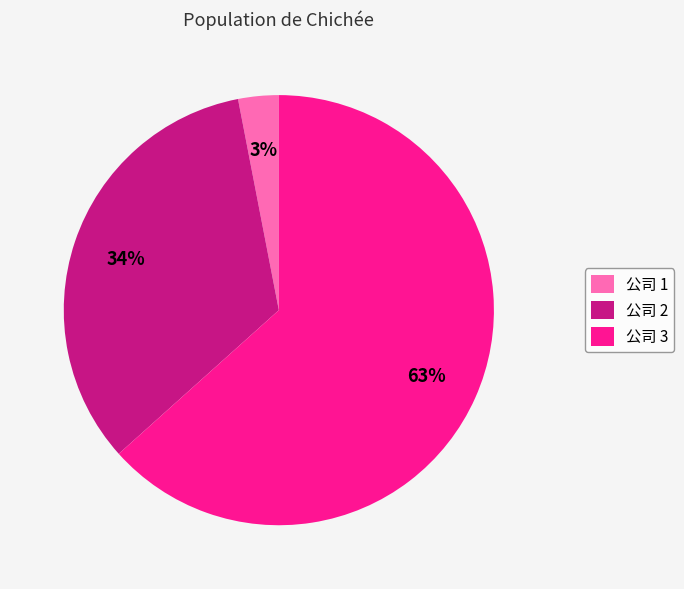

Is it true that 公司 2 is 34% of the pie?

True